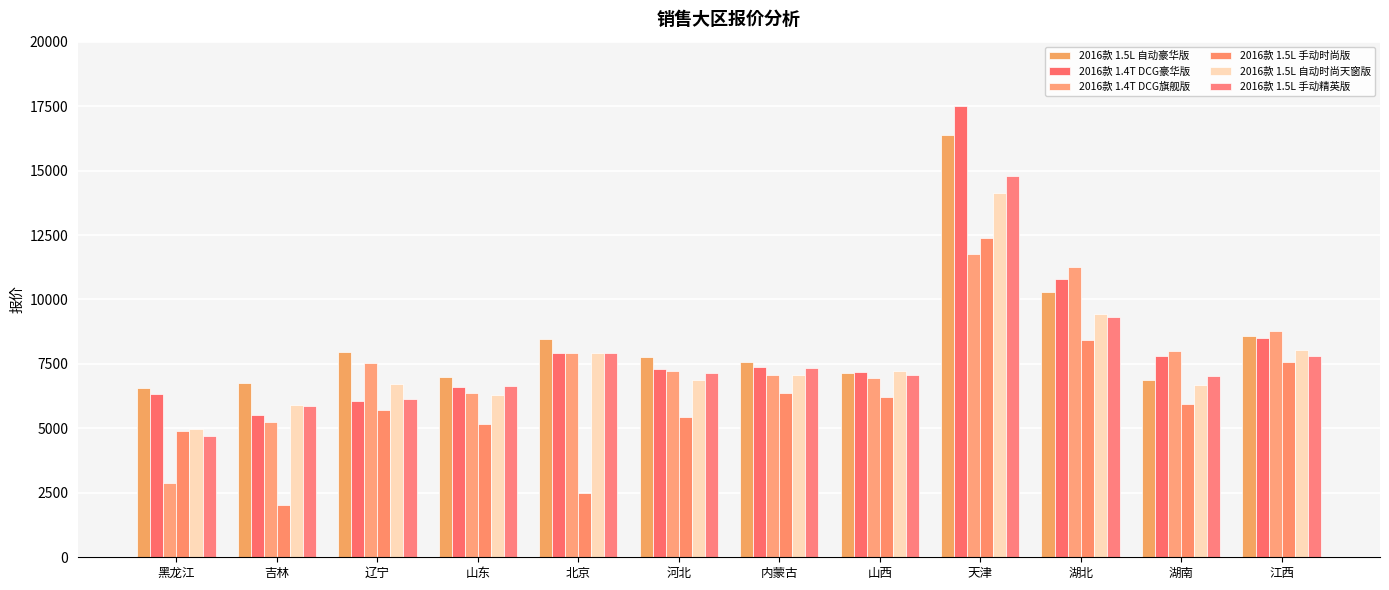

What is the label of the 3rd bar from the left?

辽宁